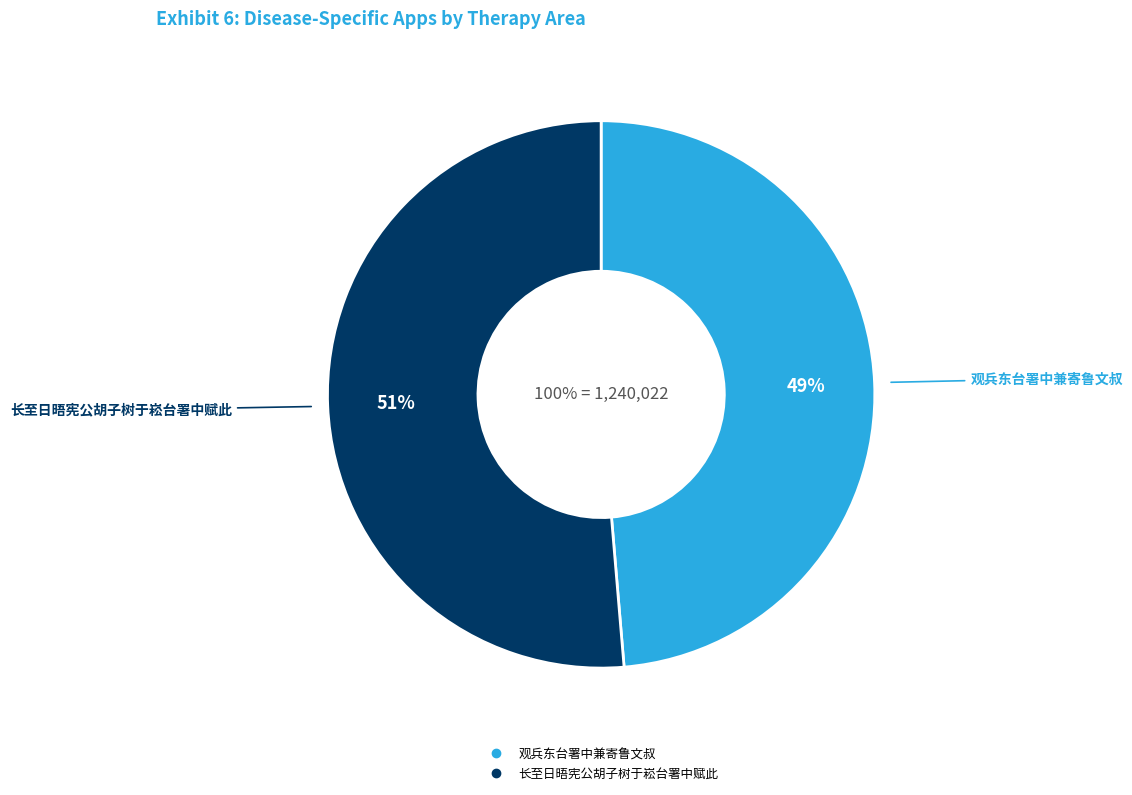

Does 长至日晤宪公胡子树于崧台署中赋此 represent more than half of the total?

Yes